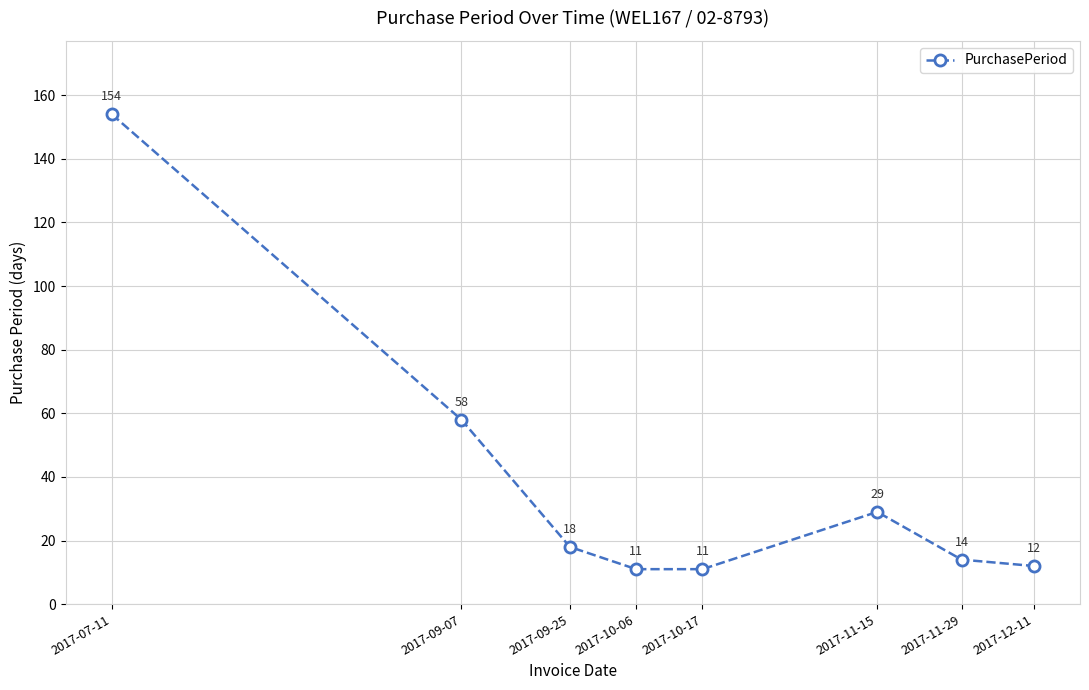

What is the maximum value shown in the chart?

154